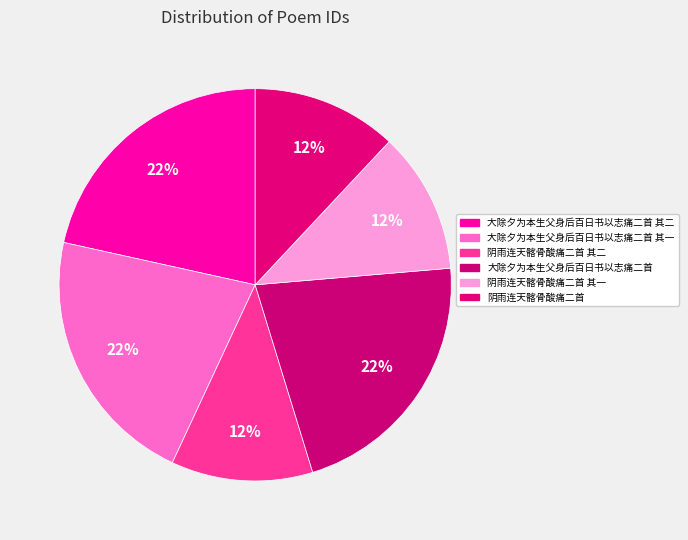

Does 大除夕为本生父身后百日书以志痛二首 account for over 50% of the chart?

No